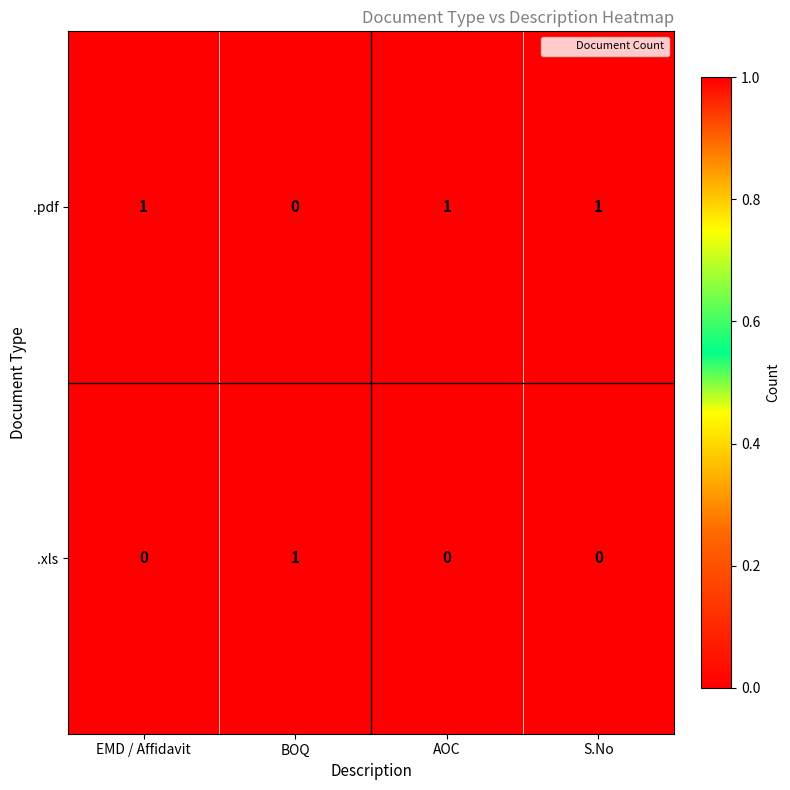

Reading left to right, extract all data points from this chart.

.pdf: EMD / Affidavit=1	BOQ=0	AOC=1	S.No=1
.xls: EMD / Affidavit=0	BOQ=1	AOC=0	S.No=0